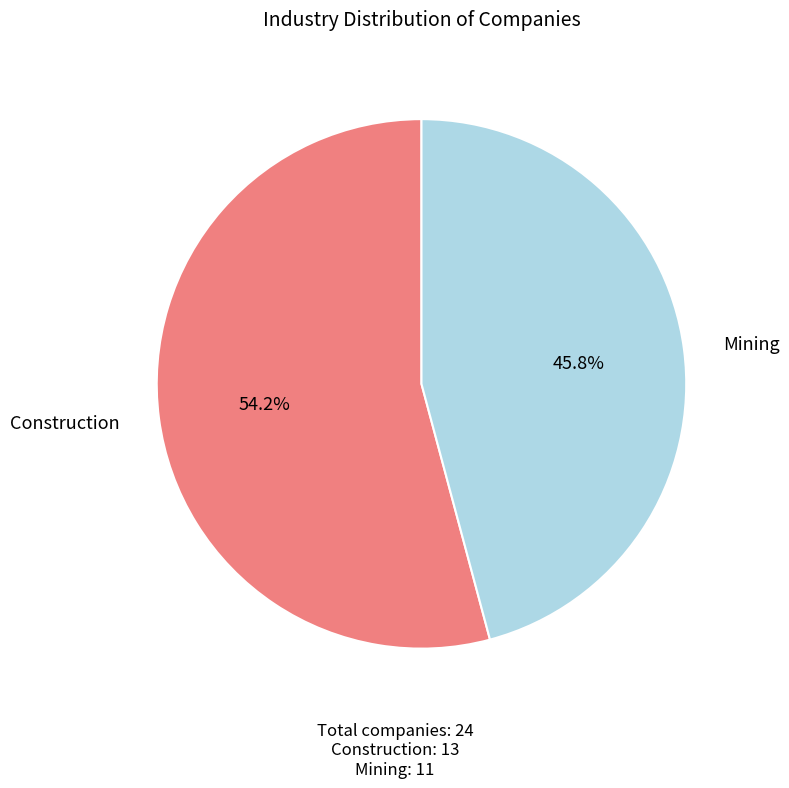

Does any single category account for the majority?

Yes